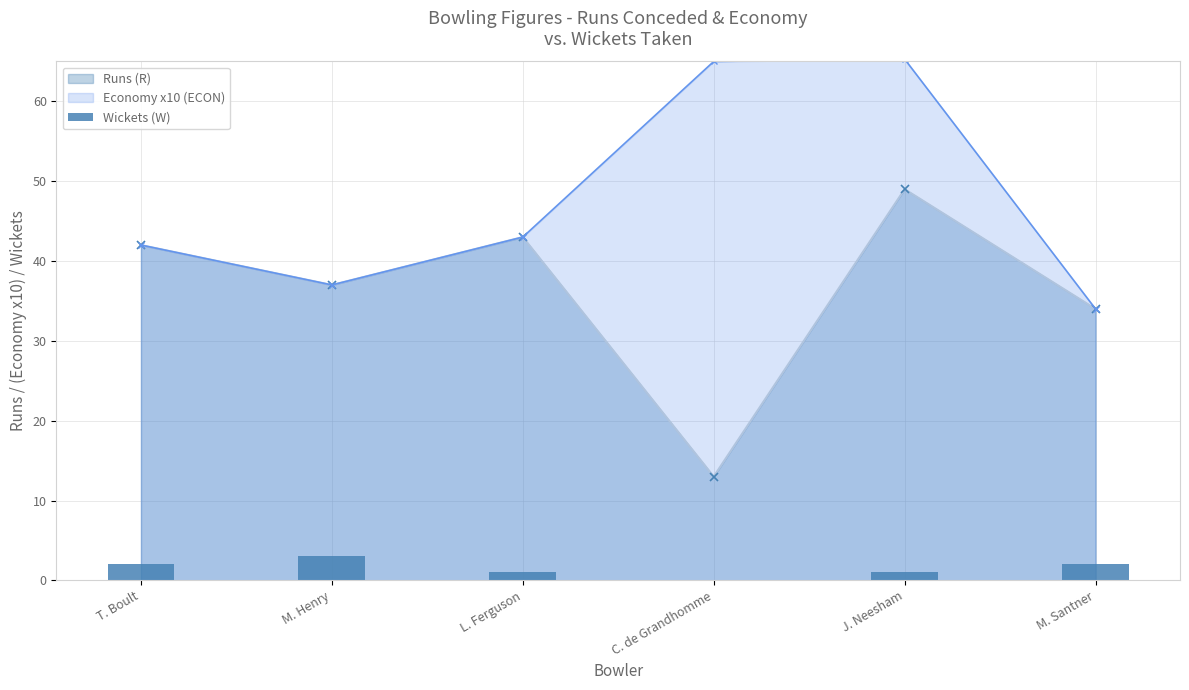

What is the label of the 5th bar from the left?

J. Neesham